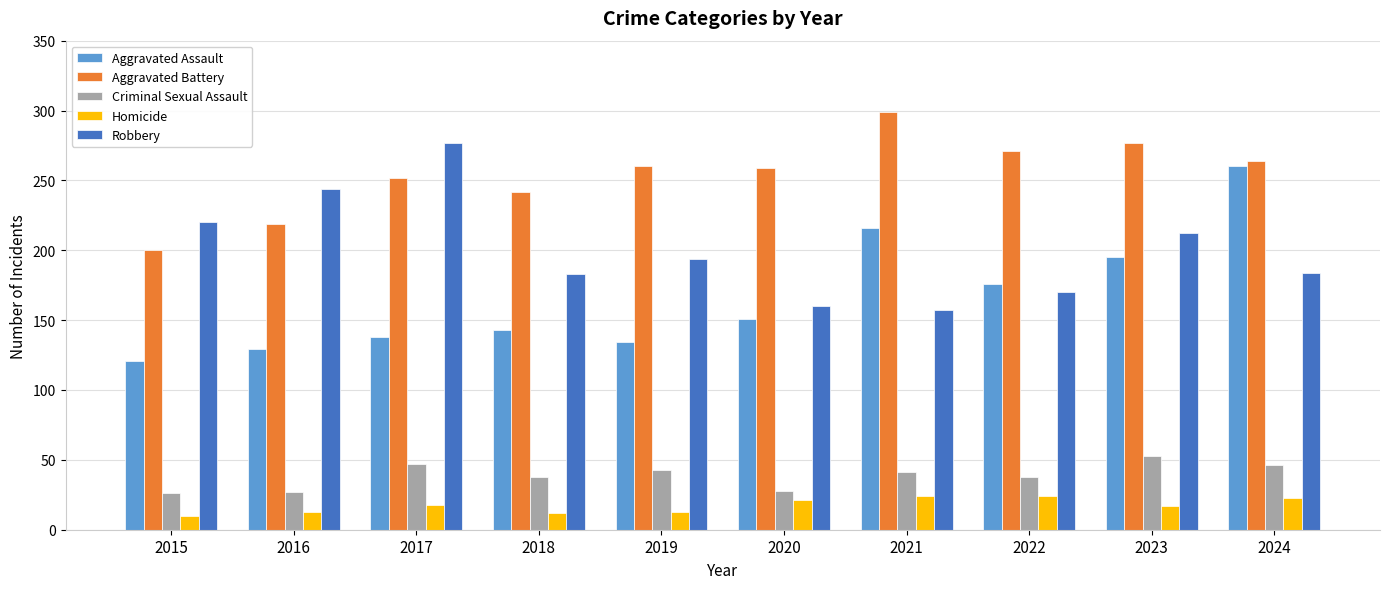

What is the sum of all Criminal Sexual Assault values?

387